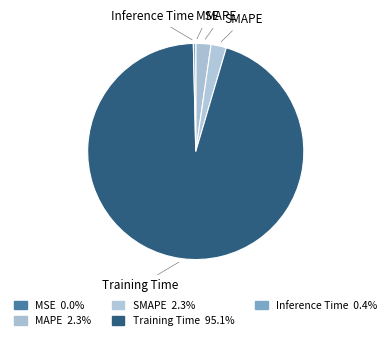

Between Training Time and Inference Time, which is larger?

Training Time